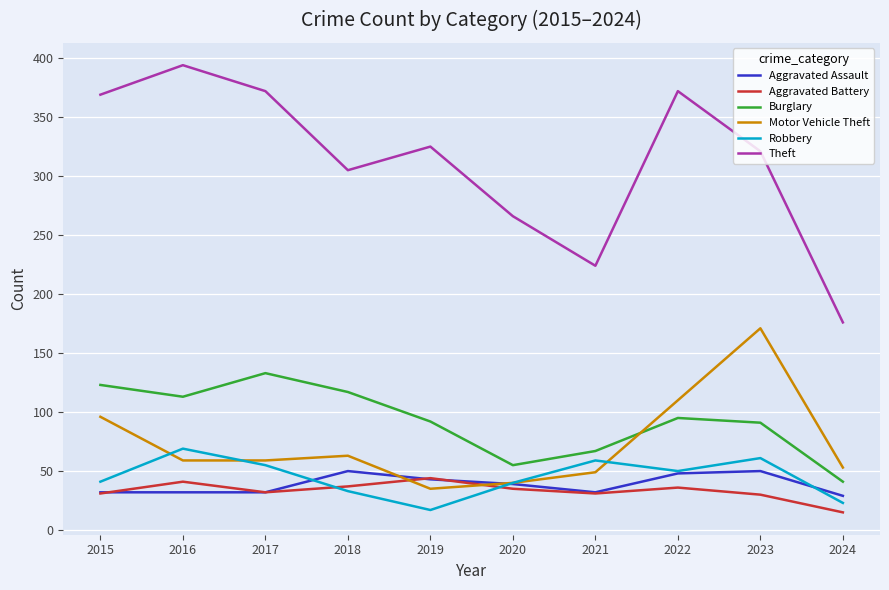

What is the maximum value for Motor Vehicle Theft?

171